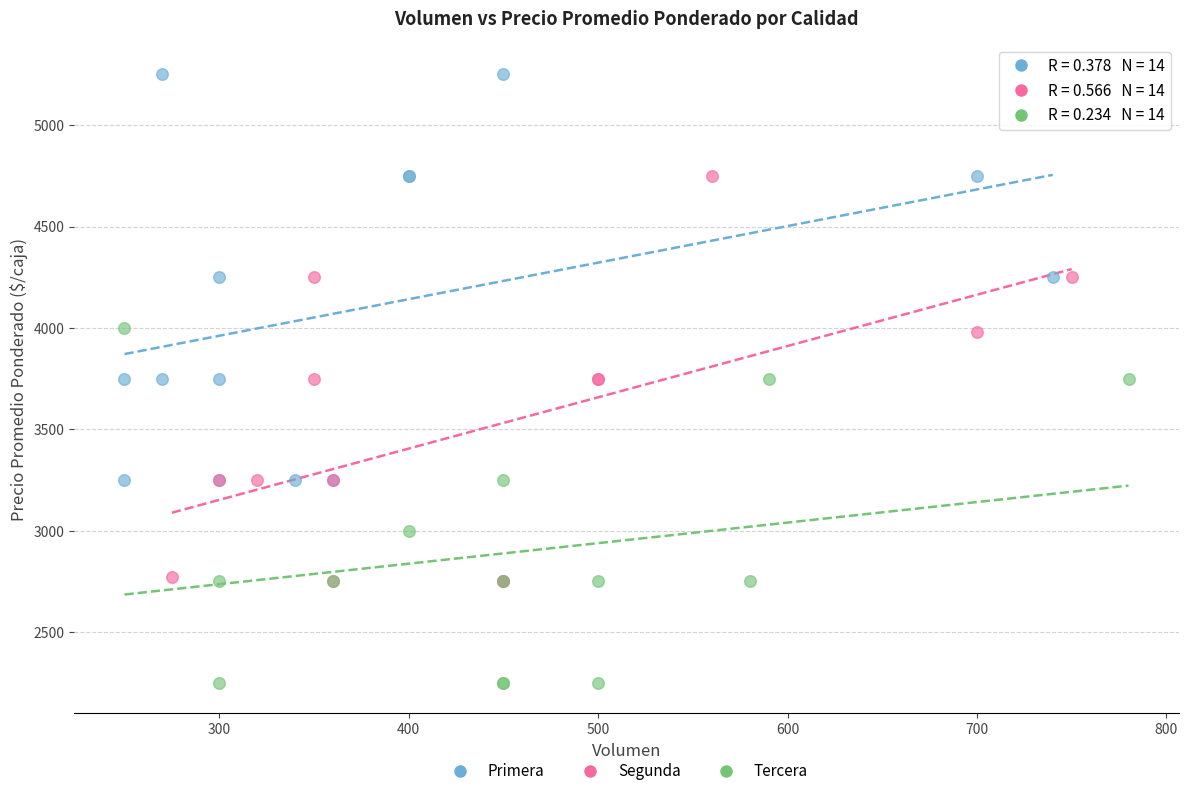

Which series contains the lowest Y value?

Tercera